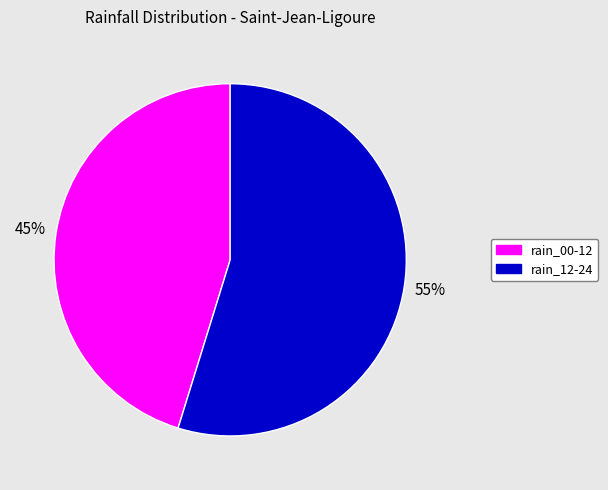

Is there a majority slice in this chart?

Yes